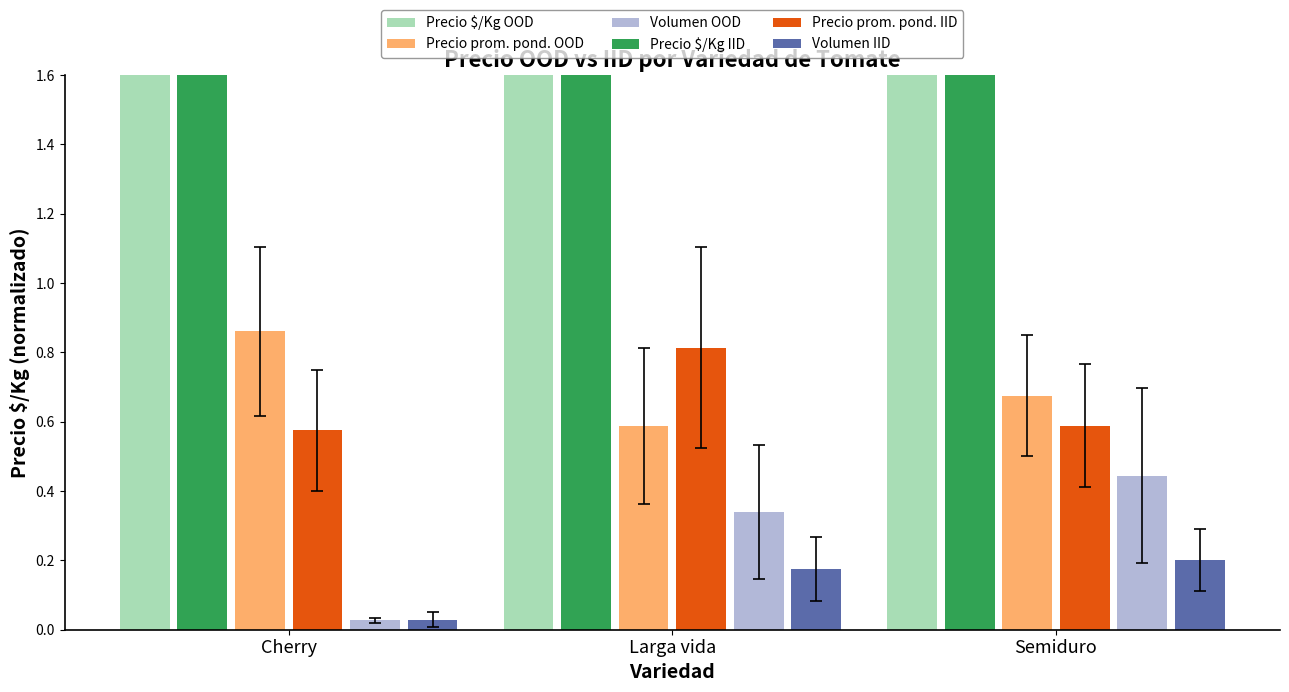

Which has a higher value, Semiduro or Cherry?

Cherry